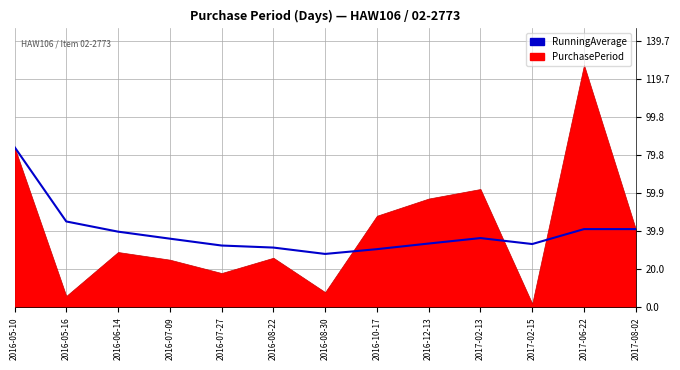

How many lines are shown in the chart?

1